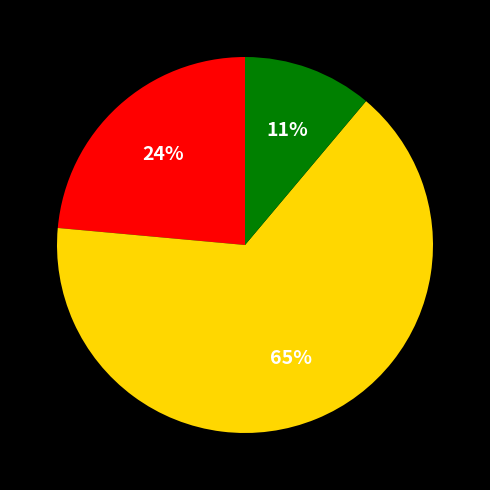

To the nearest percent, what is the difference between the largest and smallest slice percentages?

54%